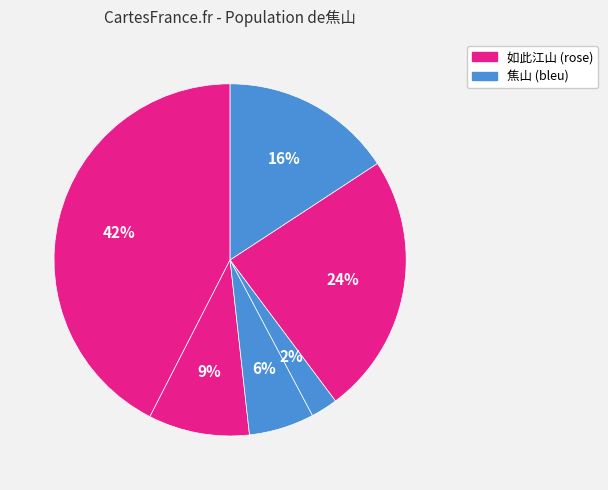

Does any single category account for the majority?

No